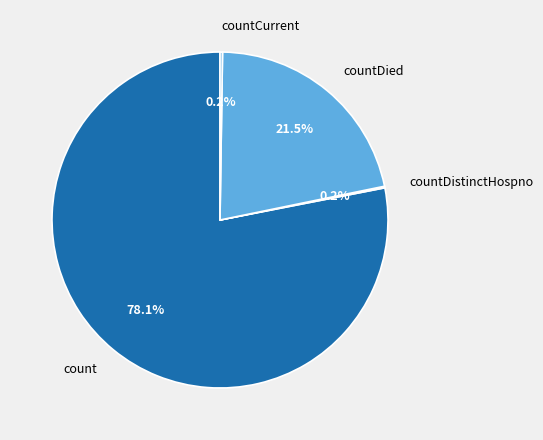

Which slice is the largest?

count